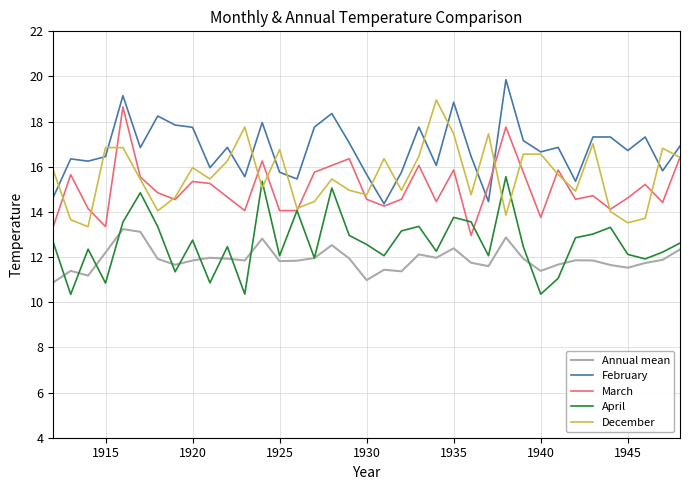

True or false: Annual mean and December cross at least once.

False